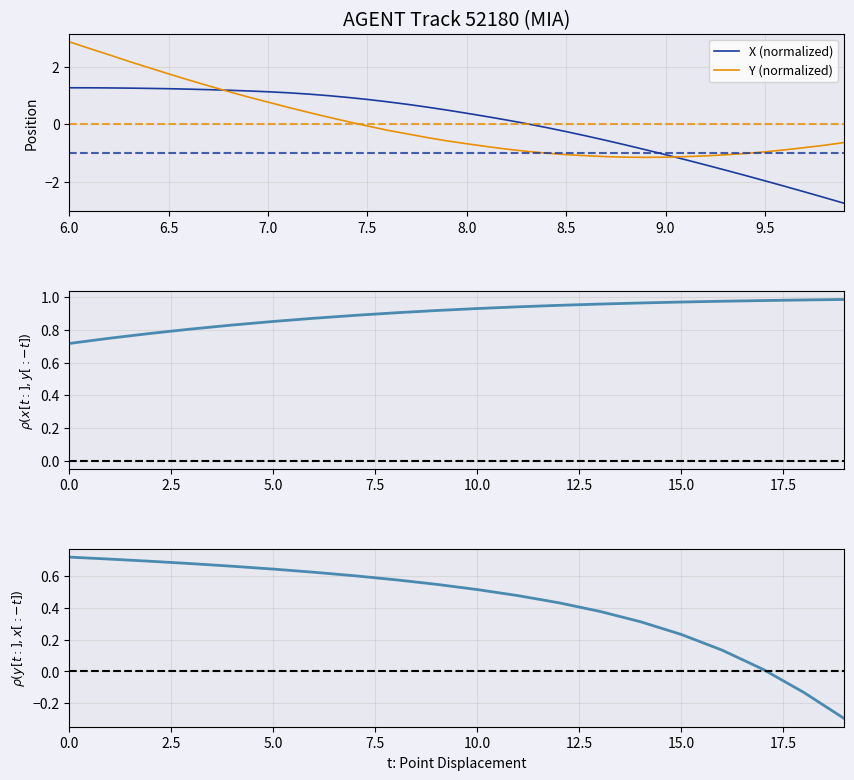

Reading right to left, extract all data points from this chart.

X: -2.7	-2.5	-2.3	-2.1	-2.0	-1.8	-1.6	-1.4	-1.2	-1.1	-0.9	-0.7	-0.6	-0.4	-0.3	-0.1	0.0	0.1	0.3	0.4	0.5	0.6	0.7	0.8	0.9	0.9	1.0	1.0	1.1	1.1	1.2	1.2	1.2	1.2	1.2	1.2	1.3	1.3	1.3	1.3
Y: -0.6	-0.7	-0.8	-0.9	-1.0	-1.0	-1.1	-1.1	-1.1	-1.1	-1.1	-1.1	-1.1	-1.1	-1.0	-1.0	-0.9	-0.9	-0.8	-0.7	-0.6	-0.5	-0.3	-0.2	-0.1	0.1	0.3	0.4	0.6	0.8	0.9	1.1	1.3	1.5	1.7	2.0	2.2	2.4	2.6	2.9